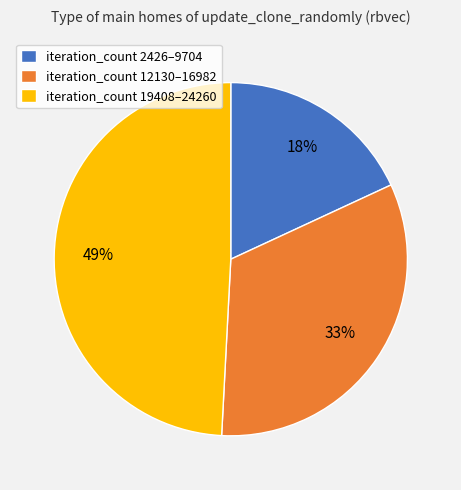

Which category has the biggest portion of the pie?

iteration_count 19408–24260